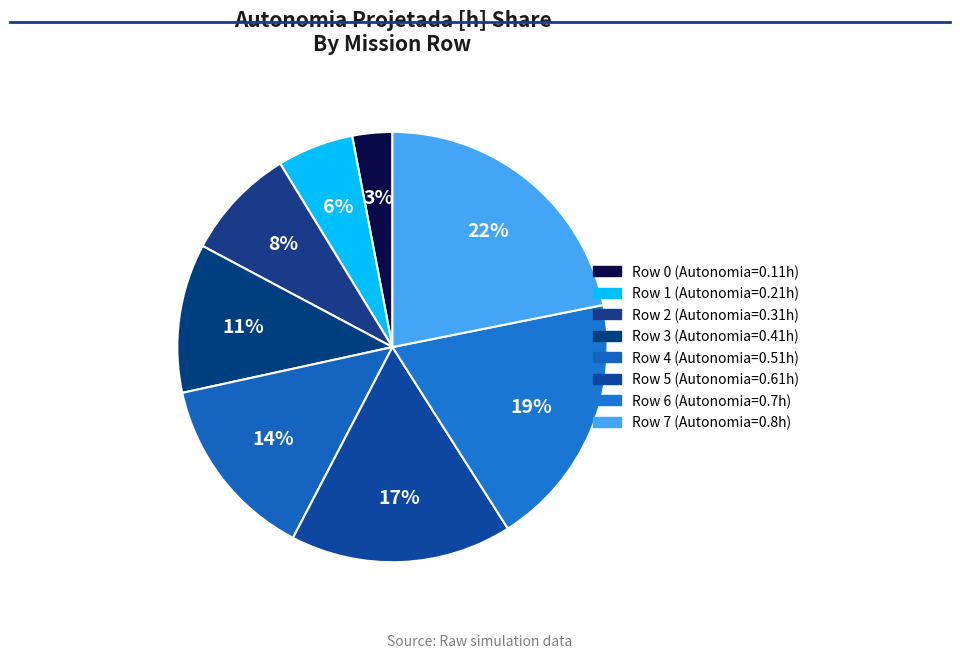

To the nearest percent, what is the average slice percentage?

12%